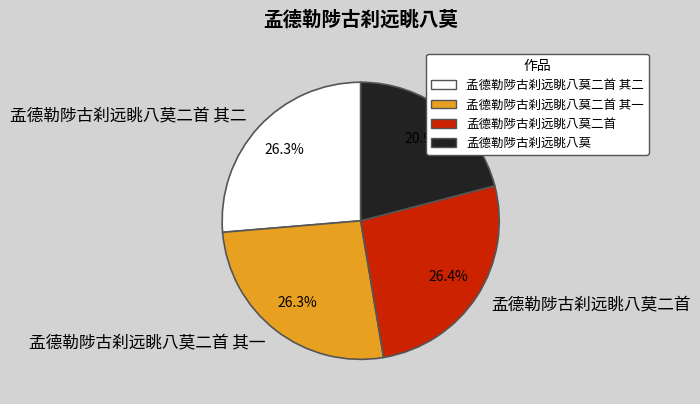

Which category has the smallest portion of the pie?

孟德勒陟古刹远眺八莫